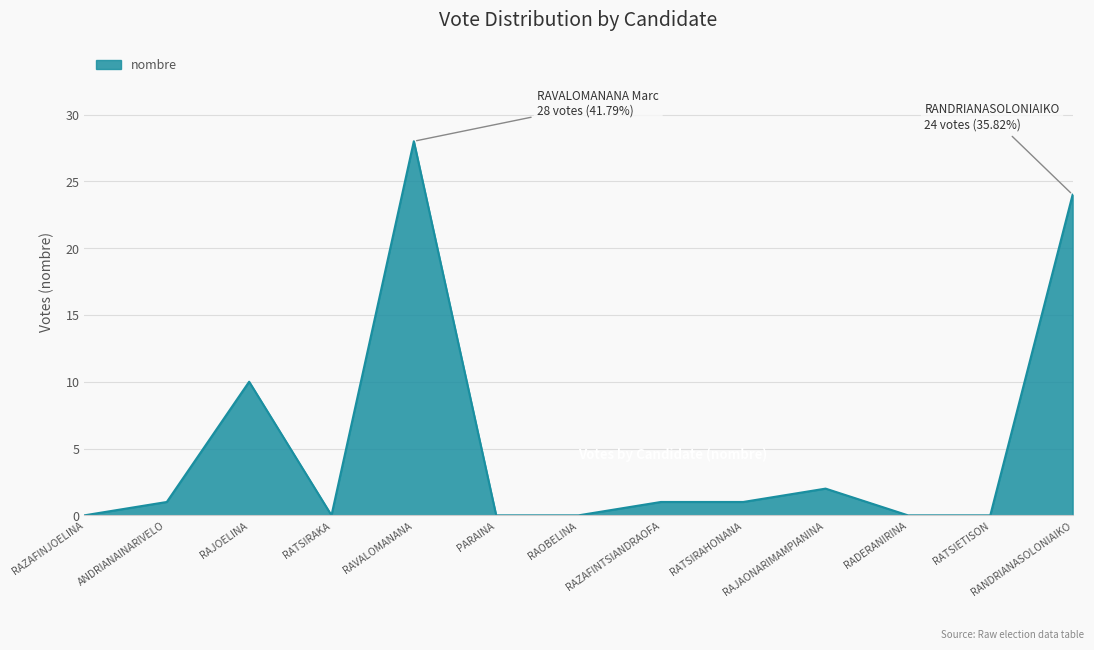

What is the average value?

5